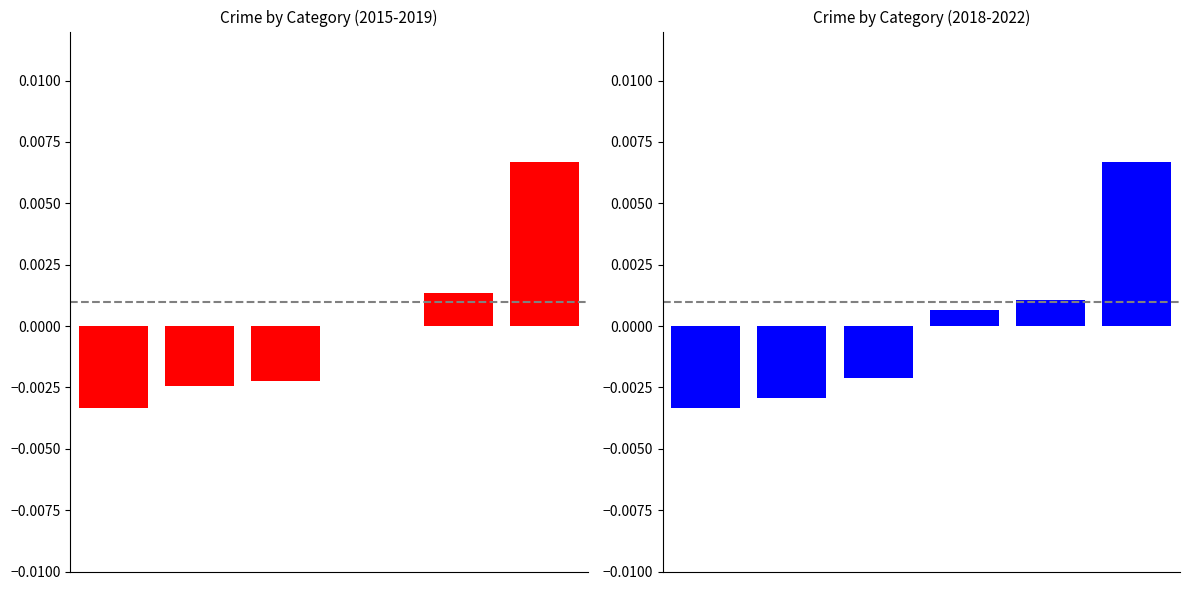

At 0, list the series in order from largest to smallest.

2015-2019 crimes, 2018-2022 crimes